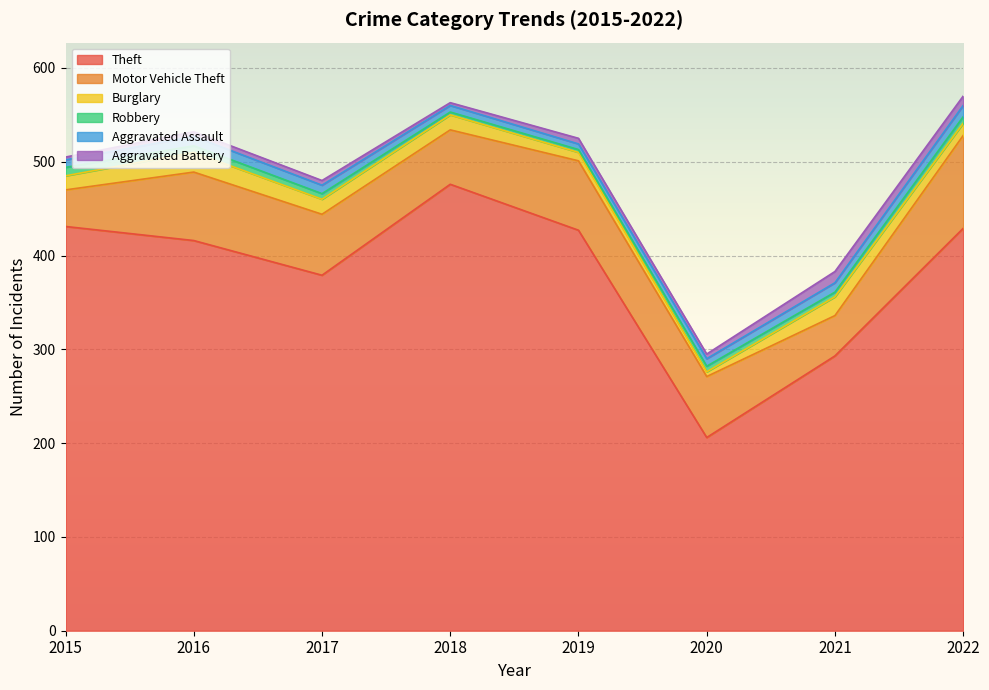

At which category is the sum across all series the highest?

2022